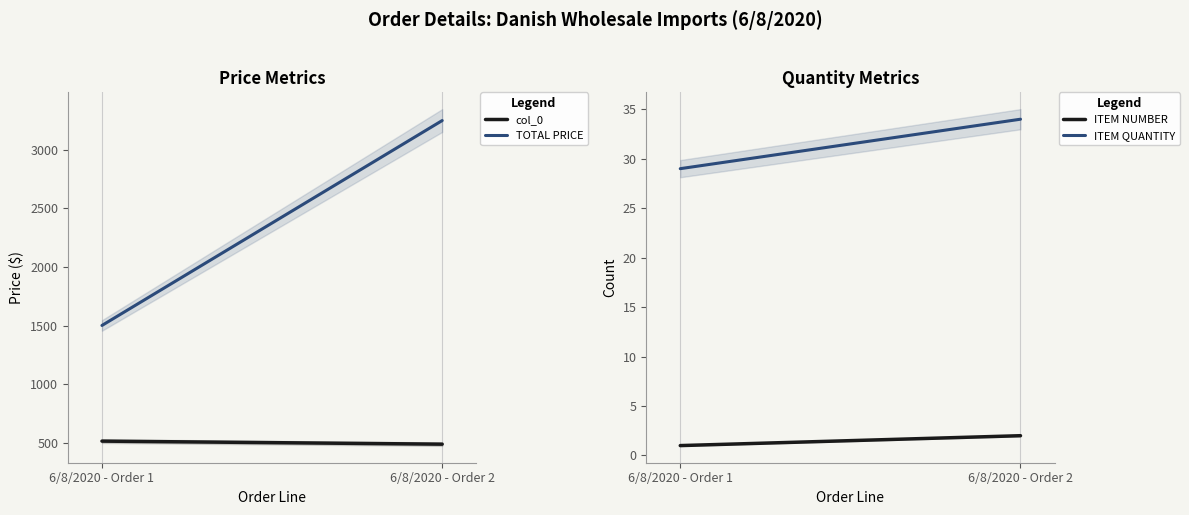

List the series in order of their peak value, lowest first.

ITEM NUMBER, ITEM QUANTITY, col_0, TOTAL PRICE